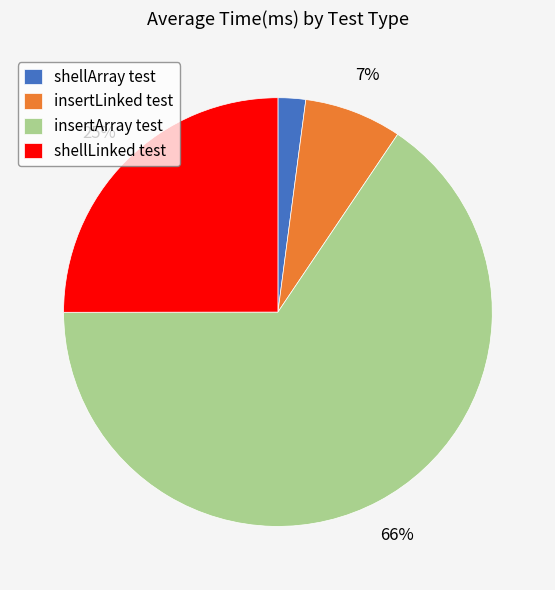

Does insertArray test account for over 50% of the chart?

Yes